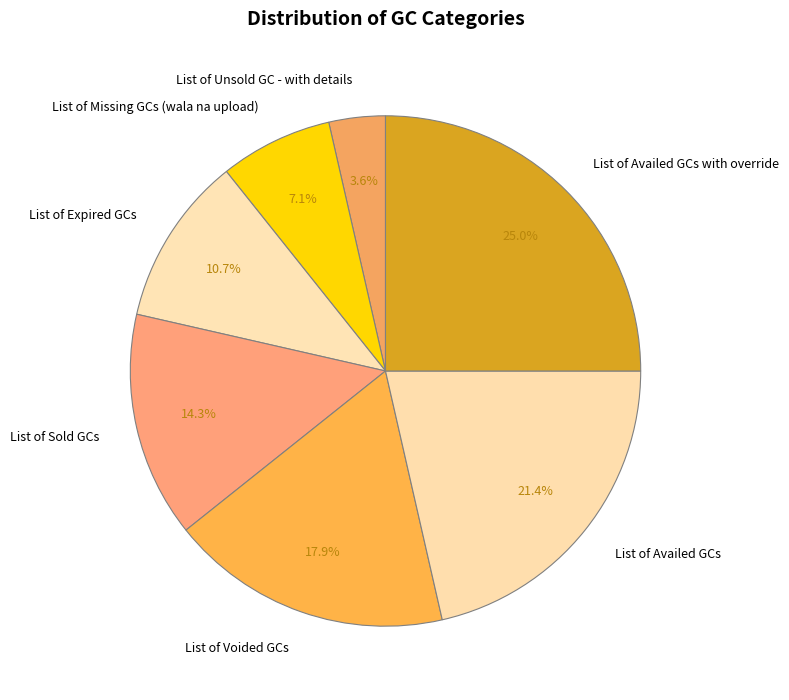

What percentage is the List of Voided GCs slice, to the nearest percent?

18%